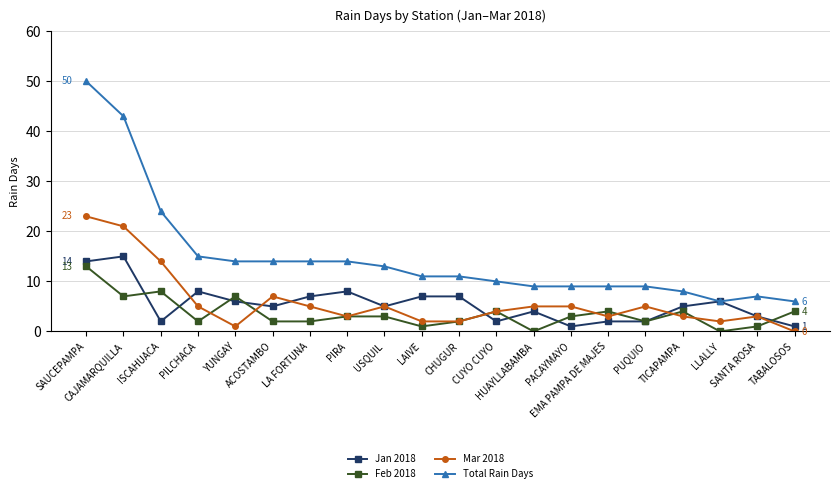

Where do Jan 2018 and Feb 2018 first cross each other?

CAJAMARQUILLA and ISCAHUACA